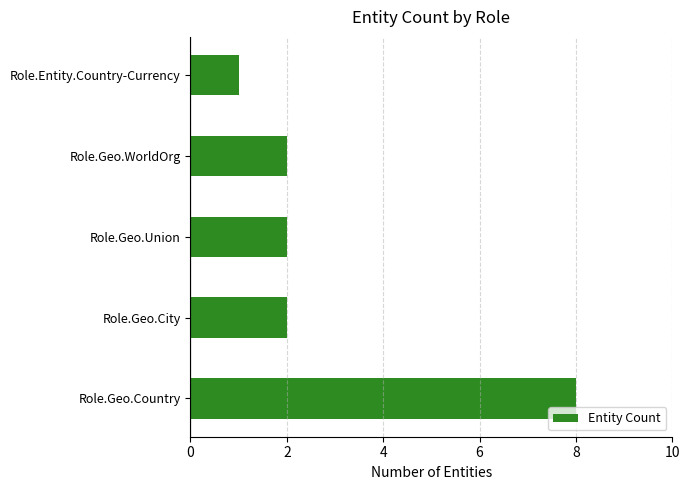

True or false: the data shows 8 at Role.Geo.Country.

True